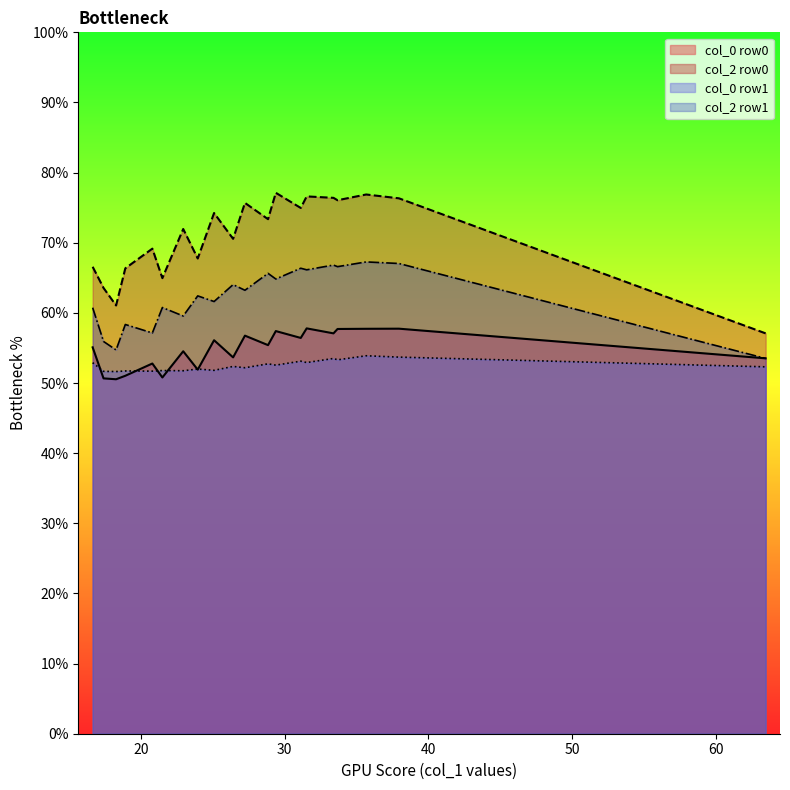

Which series has the largest range (max minus min)?

col_2 row0